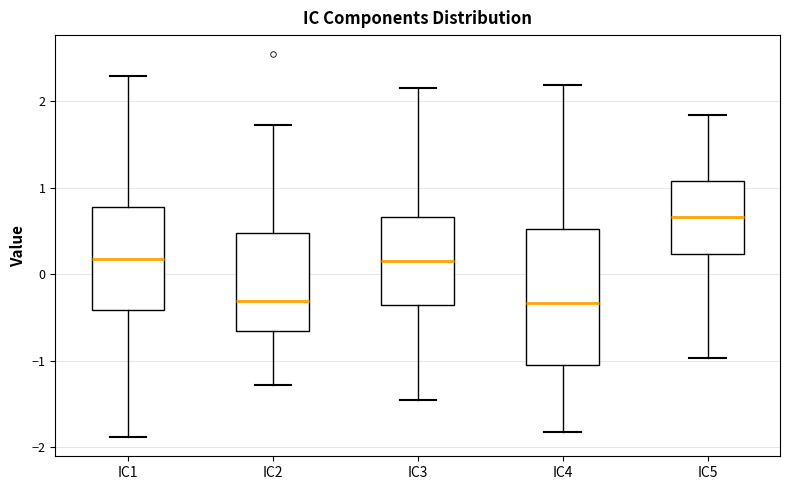

Which box has the highest median line?

IC5